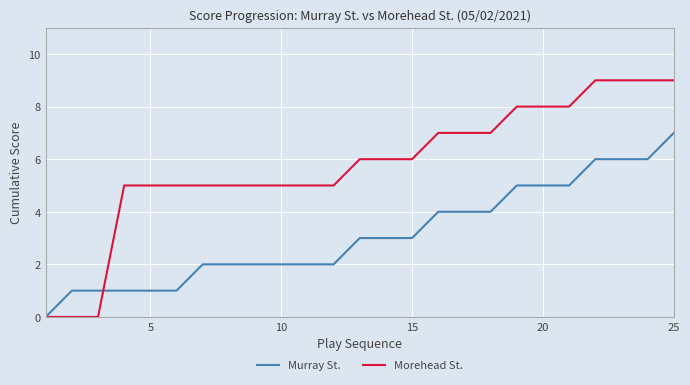

How many Morehead St. values are between 5 and 8?

18